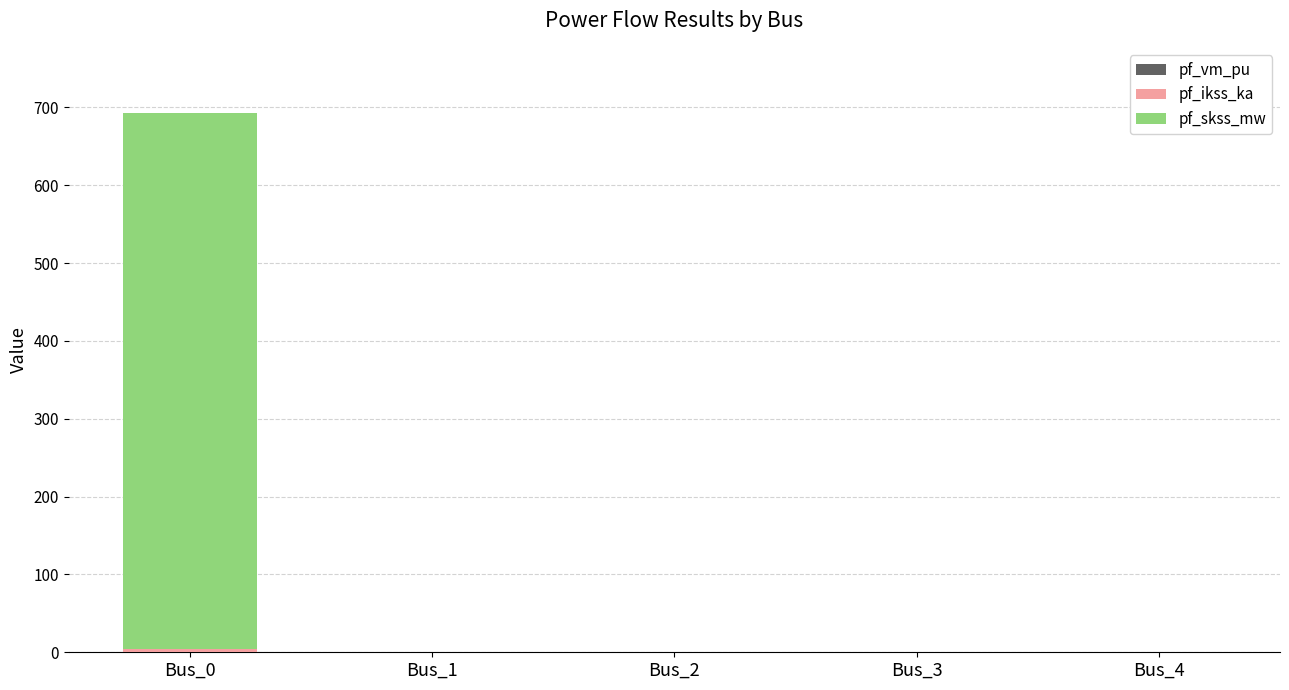

At which category is the sum across all series the highest?

Bus_0